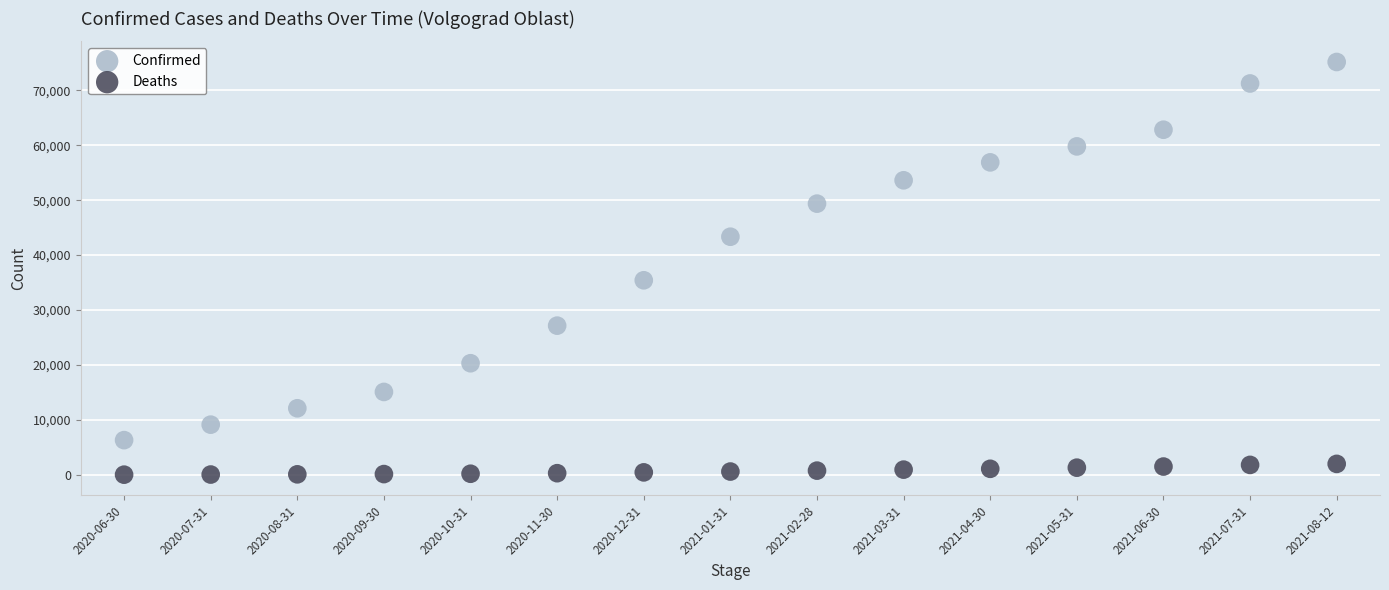

Which series has the largest Y range (max minus min)?

Confirmed